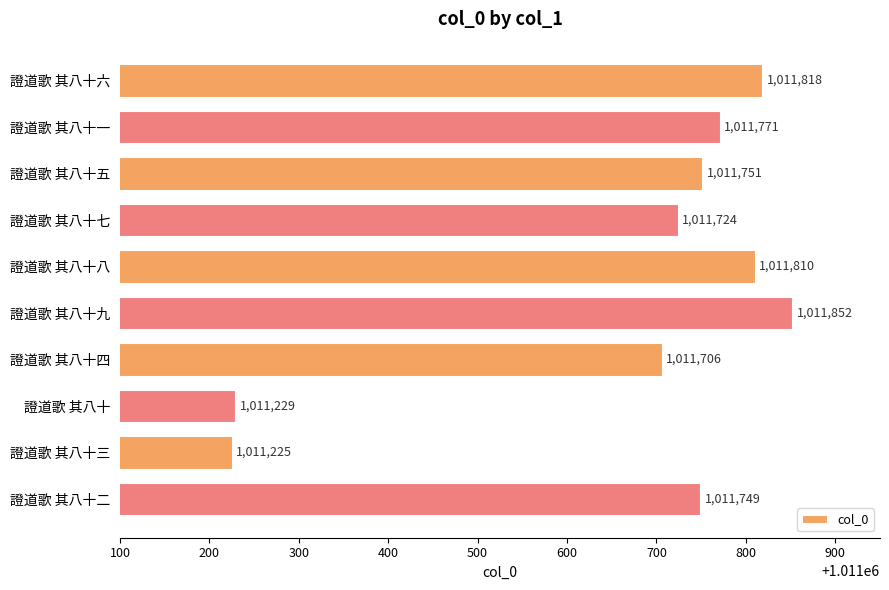

True or false: the data shows 1011706 at 證道歌 其八十四.

True